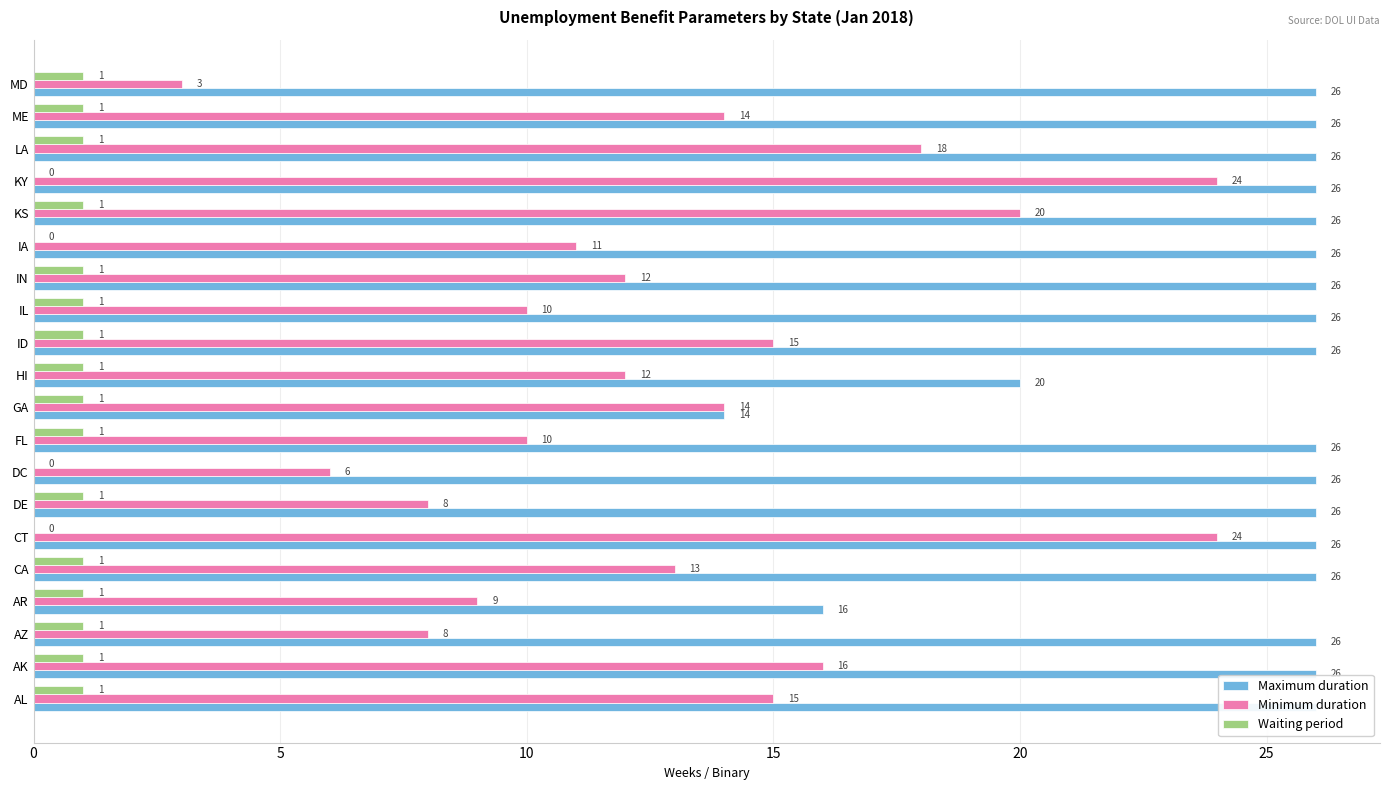

How many categories are shown in the chart?

20